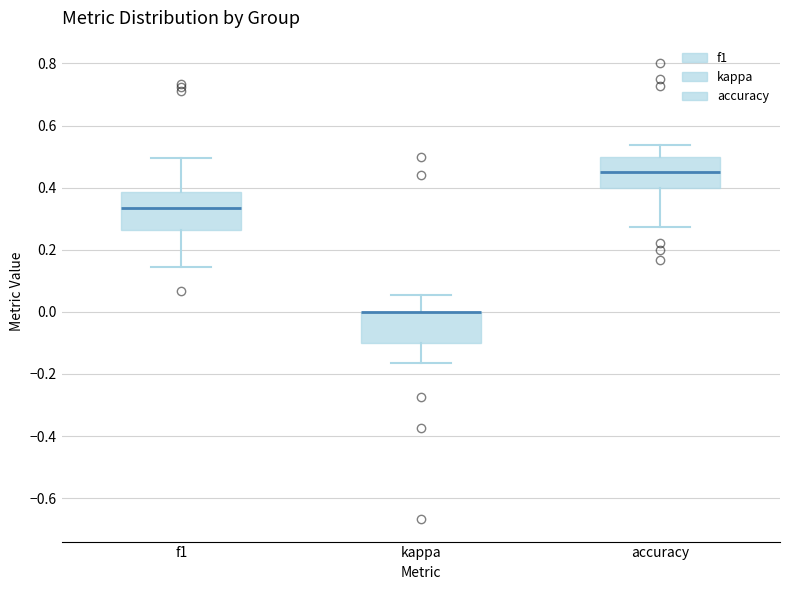

Comparing the boxes themselves (not the whiskers), which one is the tallest?

f1